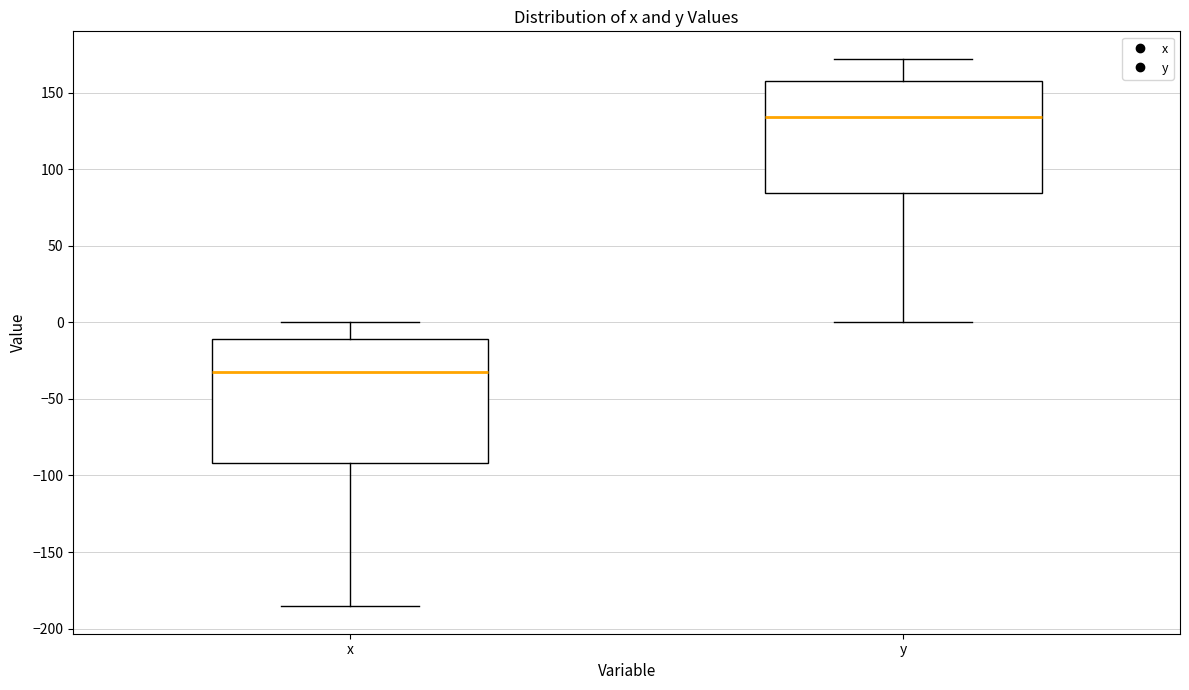

Reading left to right, transcribe this box plot: for each box, give where its median line is, the range the box spans, and where its two whiskers end, as read against the y-axis. The values are not printed on the chart, so give them approximately, as read against the axis.

x: median -35, box -90 to -10, whiskers -185 to 0
y: median 135, box 85 to 155, whiskers 0 to 170